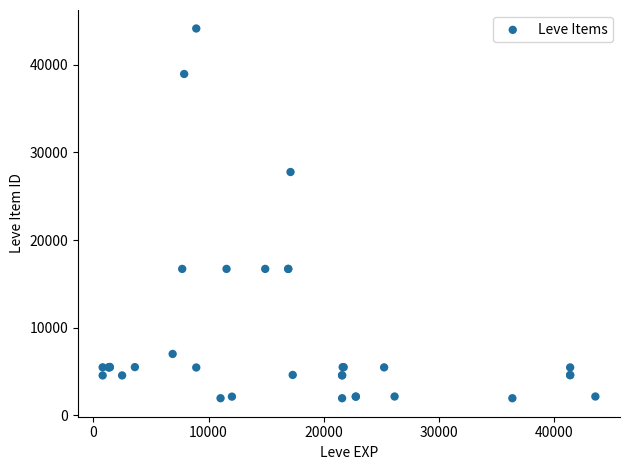

What Y value in the scatter plot is closest to 23054?

27772